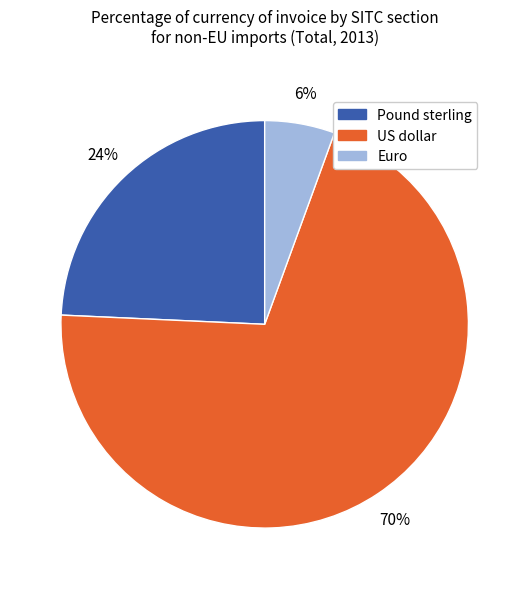

Is the sum of US dollar and Euro greater than half?

Yes